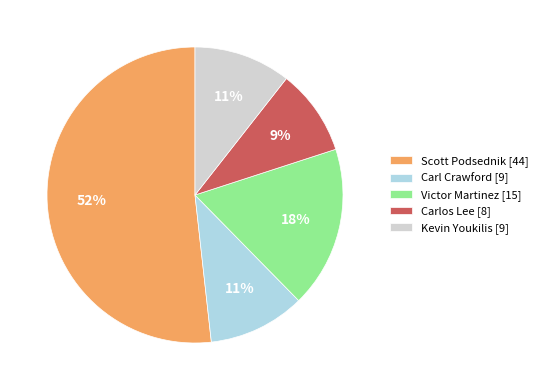

To the nearest percent, what percentage of the pie is Victor Martinez?

18%